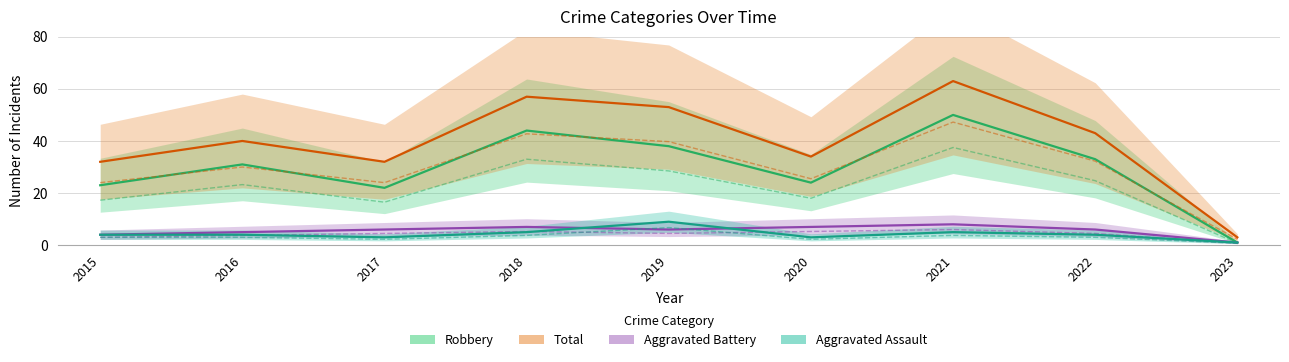

What are all the series names shown in the legend?

Aggravated Assault, Aggravated Battery, Robbery, Total